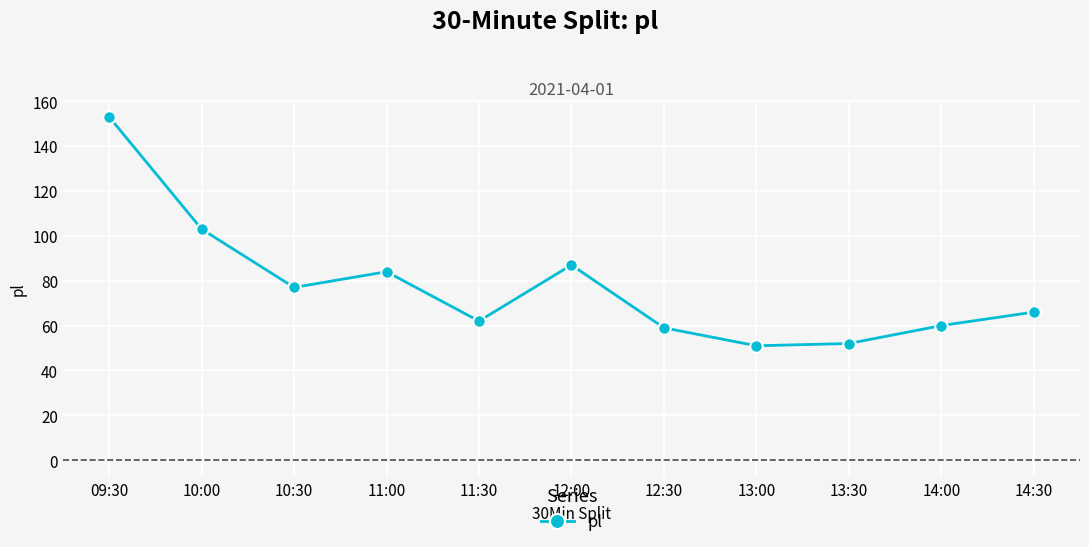

How many points are lower than both their immediate neighbors (excluding endpoints)?

3